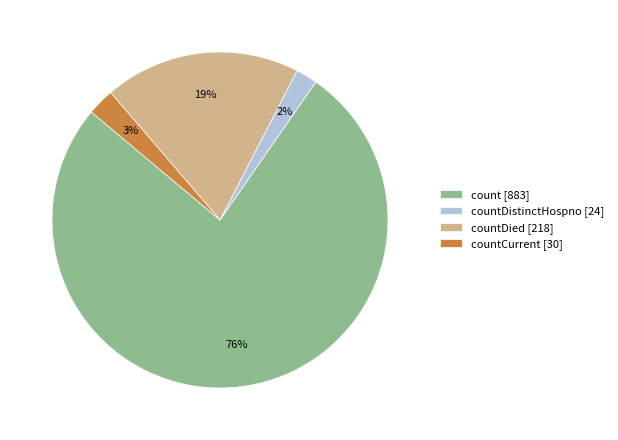

To the nearest percent, what is the difference between the largest and smallest slice percentages?

74%